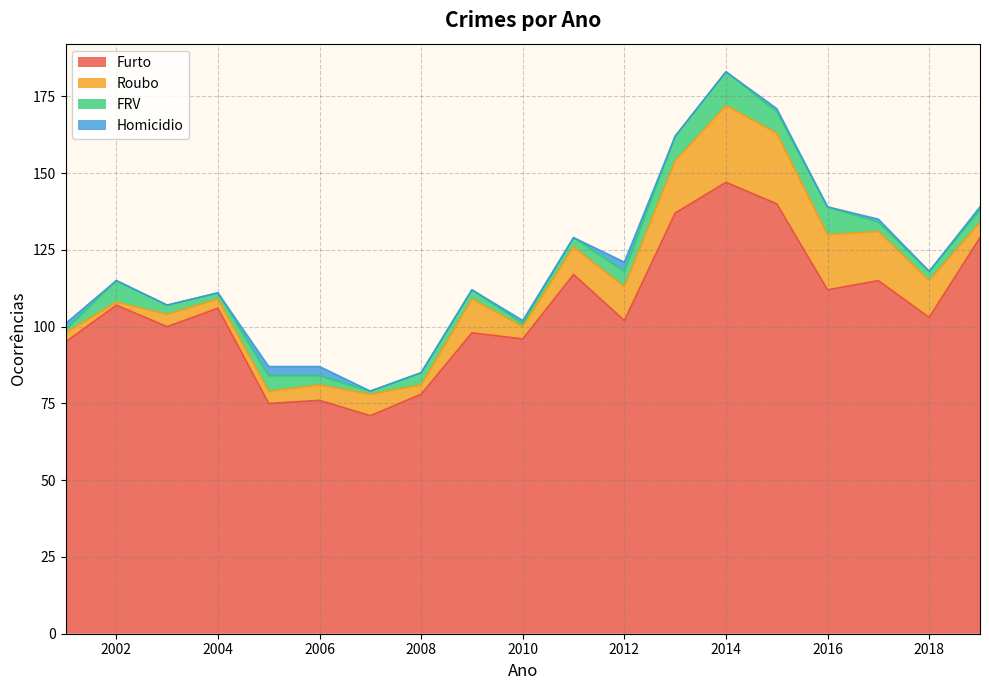

What is the difference between the maximum and minimum values in the Roubo series?

24